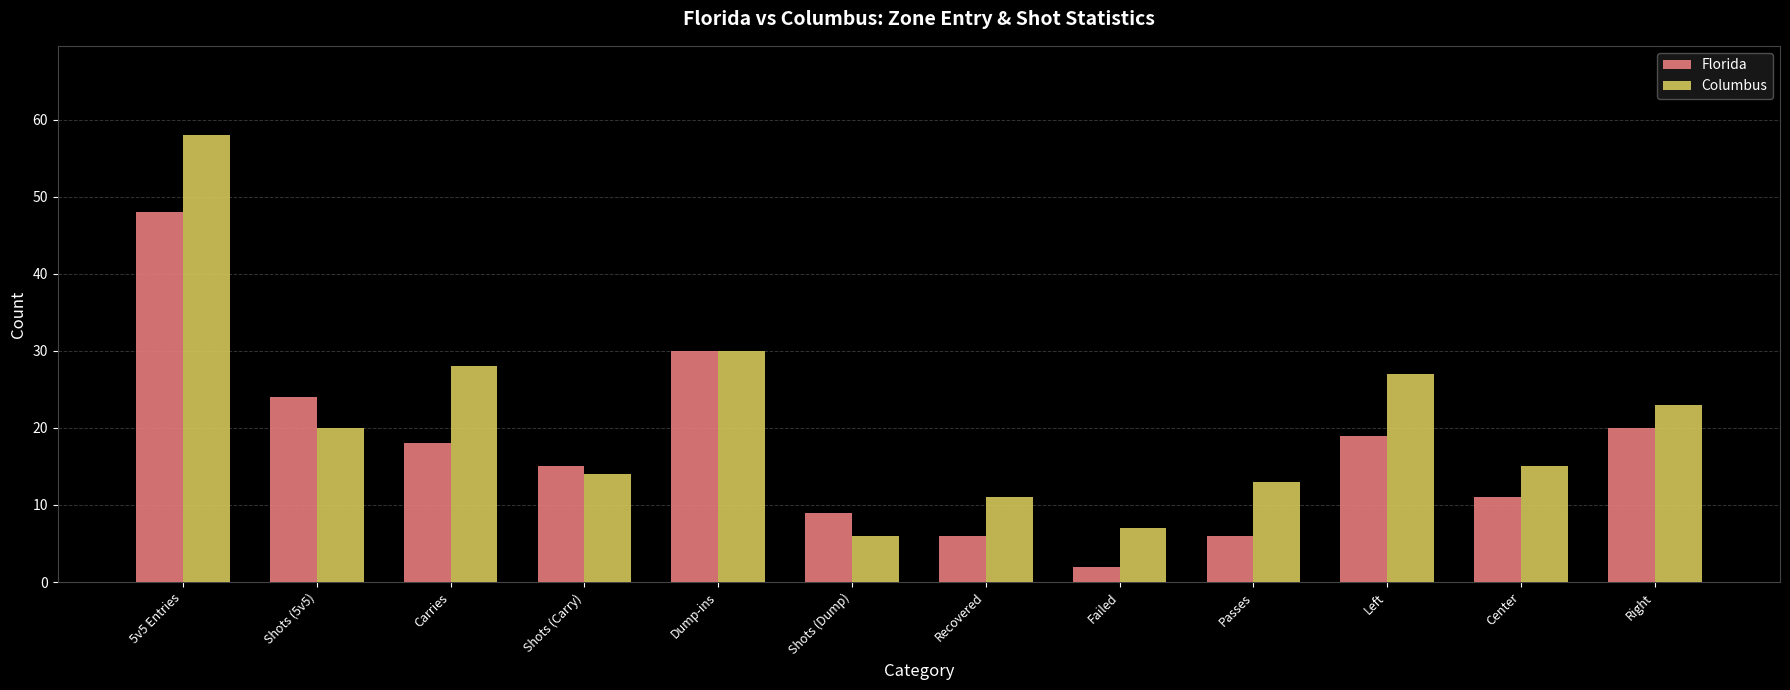

What position from the left is 5v5 Entries?

1